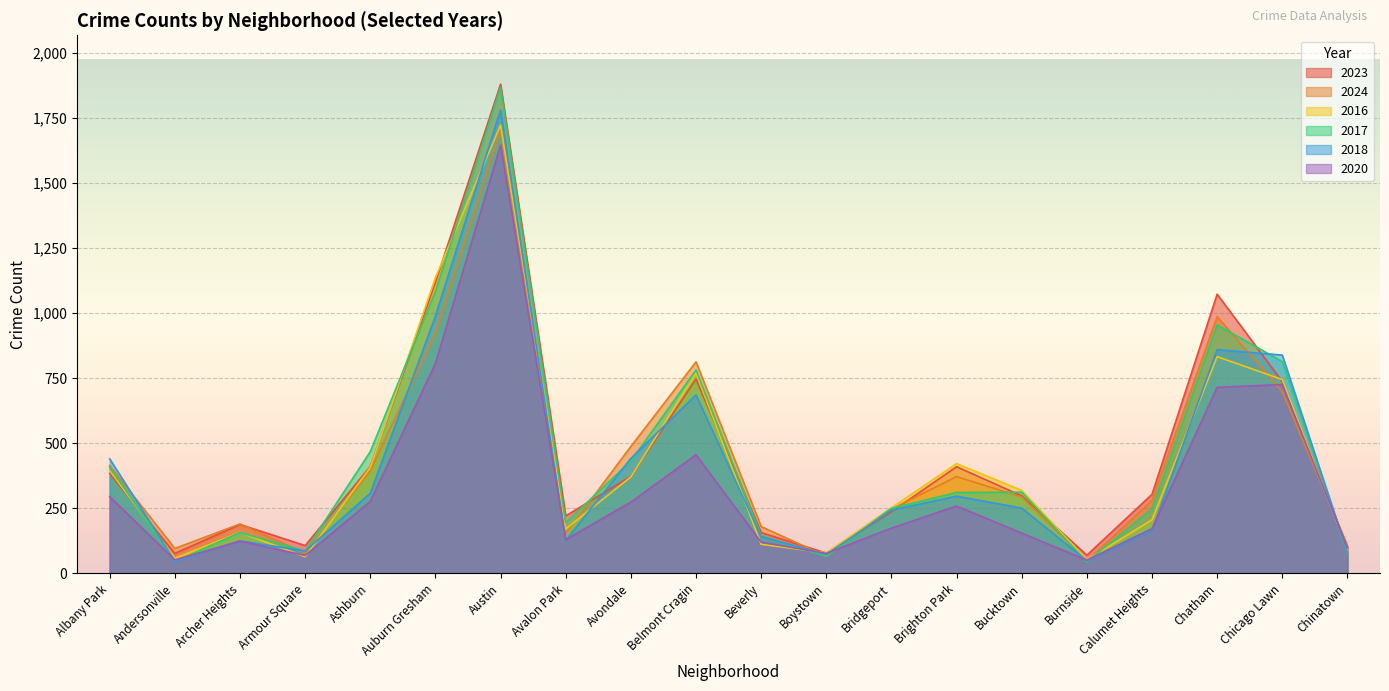

Where is the first local minimum for 2016?

Andersonville